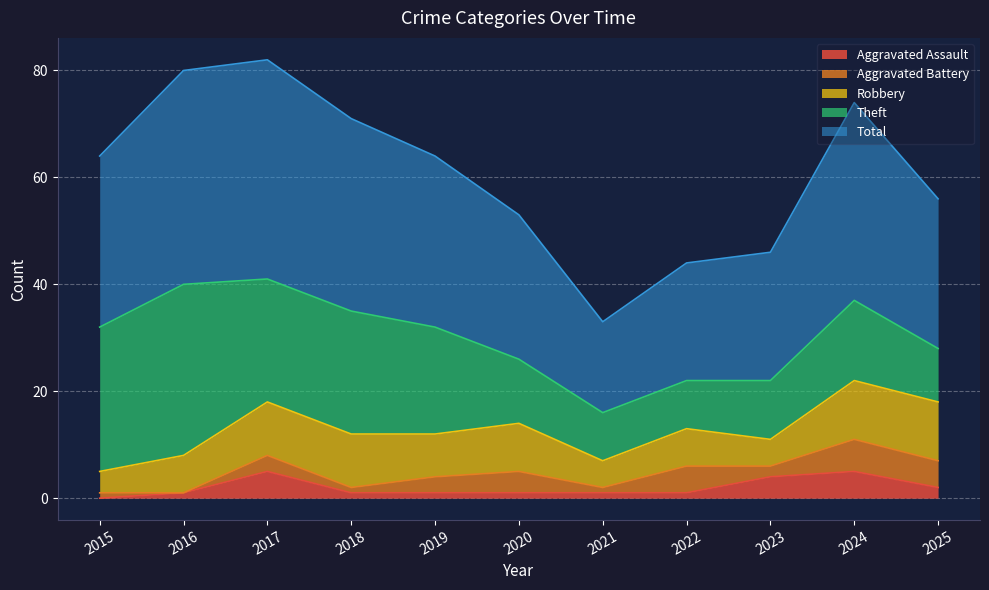

Which category has the highest value in the Aggravated Battery series?

2024